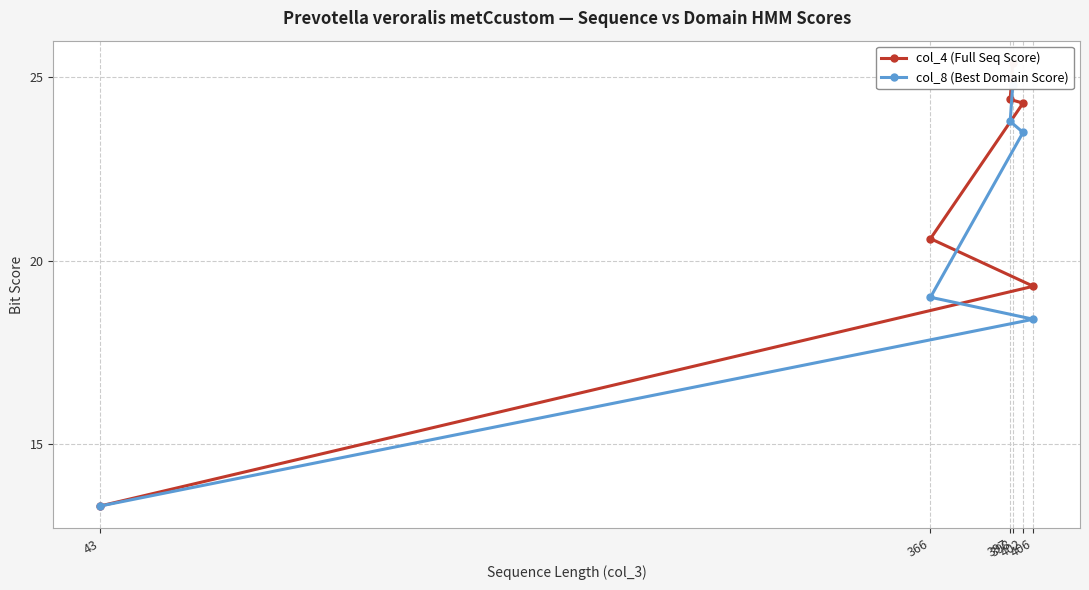

Is the value of col_4 (Full Seq Score) at 43 greater than the value of col_8 (Best Domain Score) at 366?

No